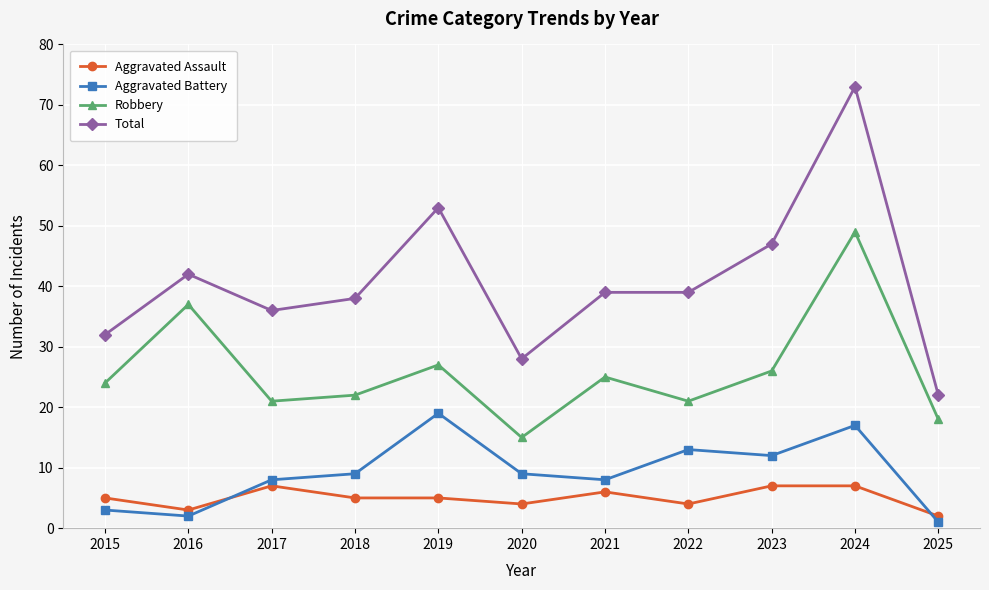

True or false: Robbery has a value of 37 at 2016.

True